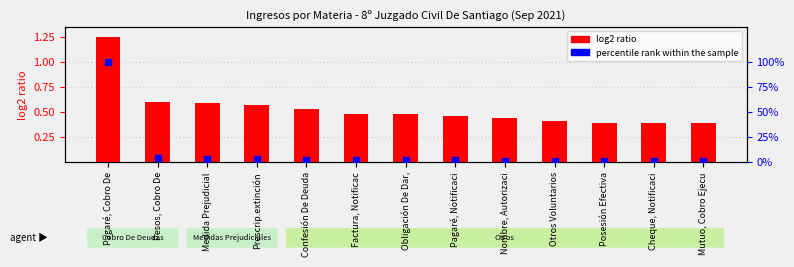

At which category is the sum across all series the highest?

Pagaré, Cobro De